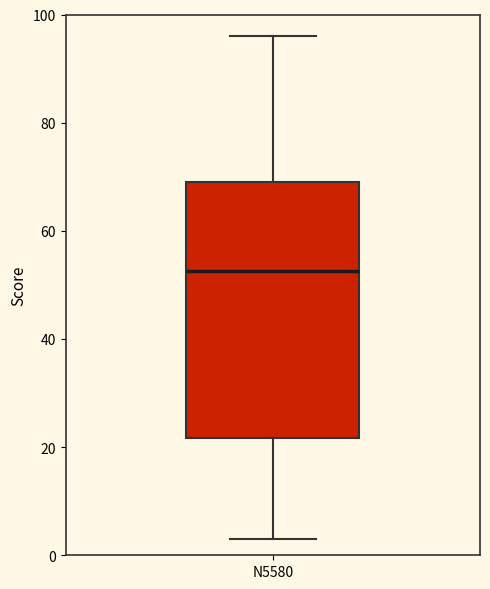

Read this box plot against the y-axis: the position of the median line, the range covered by the box, and the ends of both whiskers. The values are not printed on the chart, so give them approximately, as read against the axis.

median 52, box 22 to 70, whiskers 4 to 96